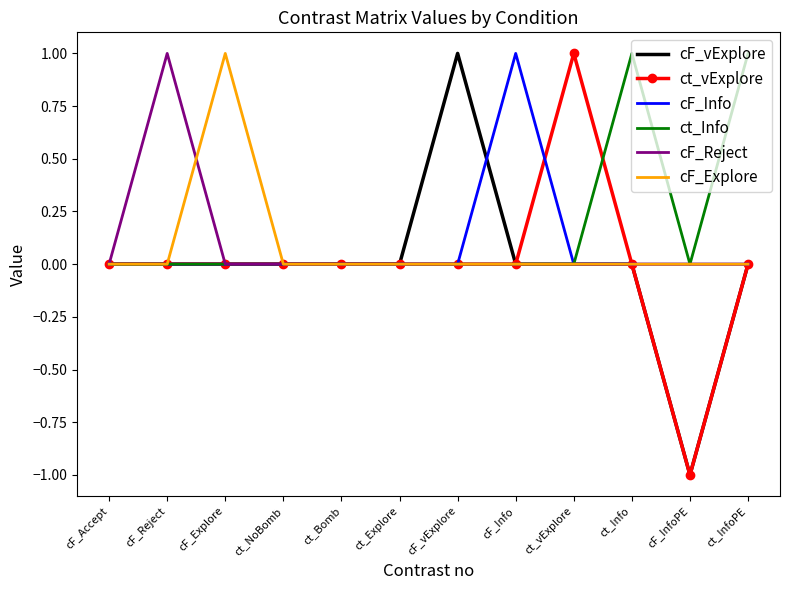

Is the value of cF_Explore at ct_Explore greater than the value of ct_Info at ct_InfoPE?

No